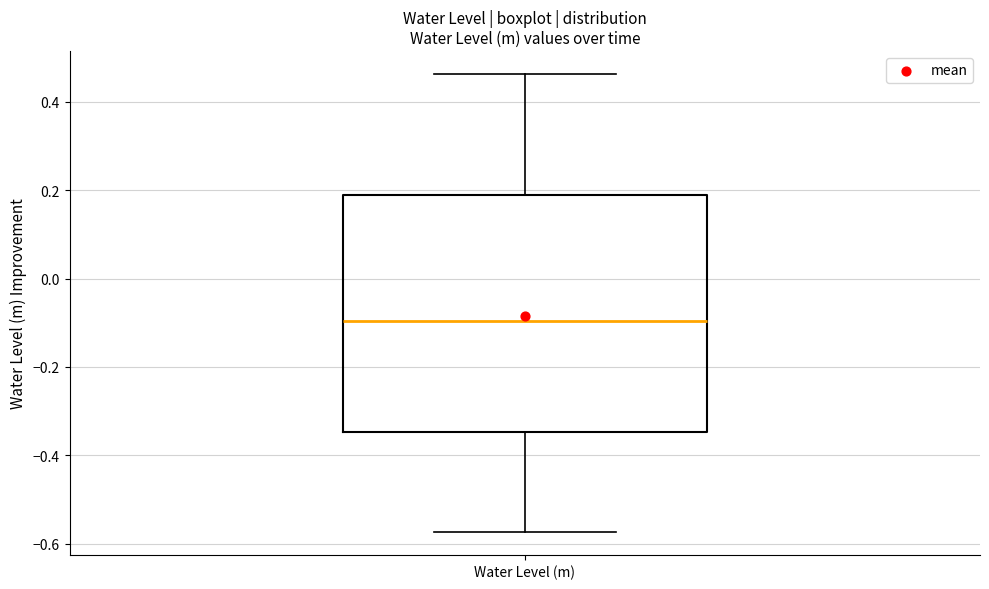

Read this box plot against the y-axis: the position of the median line, the range covered by the box, and the ends of both whiskers. The values are not printed on the chart, so give them approximately, as read against the axis.

median -0.10, box -0.34 to 0.20, whiskers -0.58 to 0.46